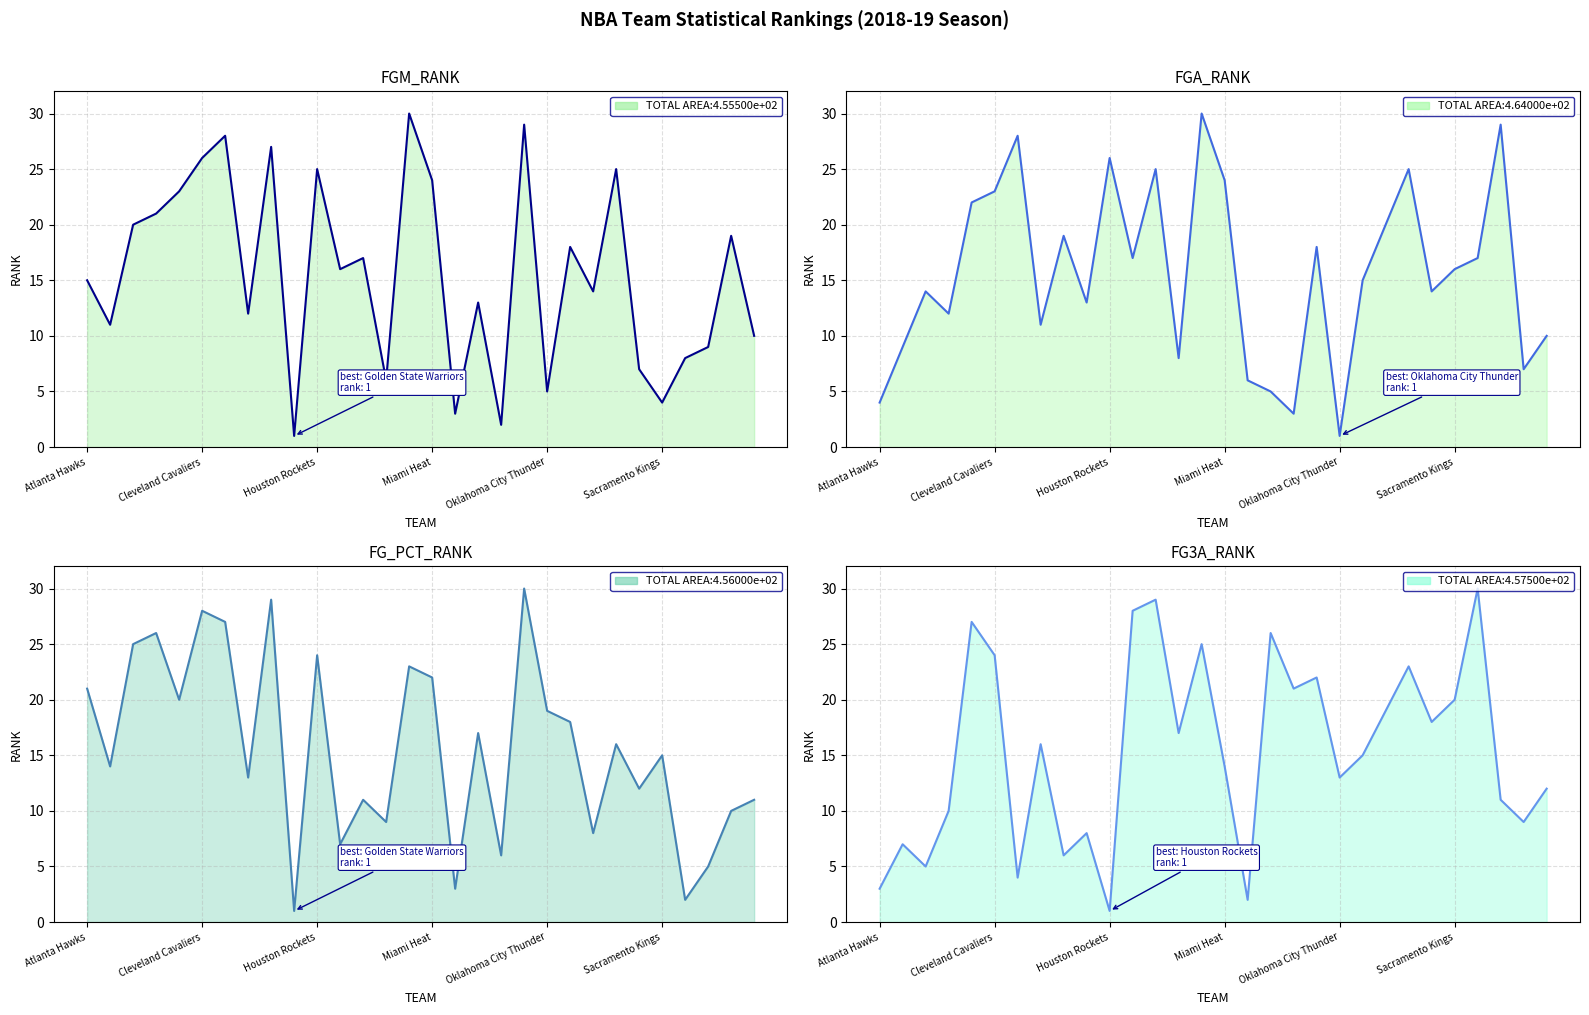

Reading left to right, extract all data points from this chart.

FGM_RANK: 15	11	20	21	23	26	28	12	27	1	25	16	17	6	30	24	3	13	2	29	5	18	14	25	7	4	8	9	19	10
FGA_RANK: 4	9	14	12	22	23	28	11	19	13	26	17	25	8	30	24	6	5	3	18	1	15	20	25	14	16	17	29	7	10
FG_PCT_RANK: 21	14	25	26	20	28	27	13	29	1	24	7	11	9	23	22	3	17	6	30	19	18	8	16	12	15	2	5	10	11
FG3A_RANK: 3	7	5	10	27	24	4	16	6	8	1	28	29	17	25	14	2	26	21	22	13	15	19	23	18	20	30	11	9	12